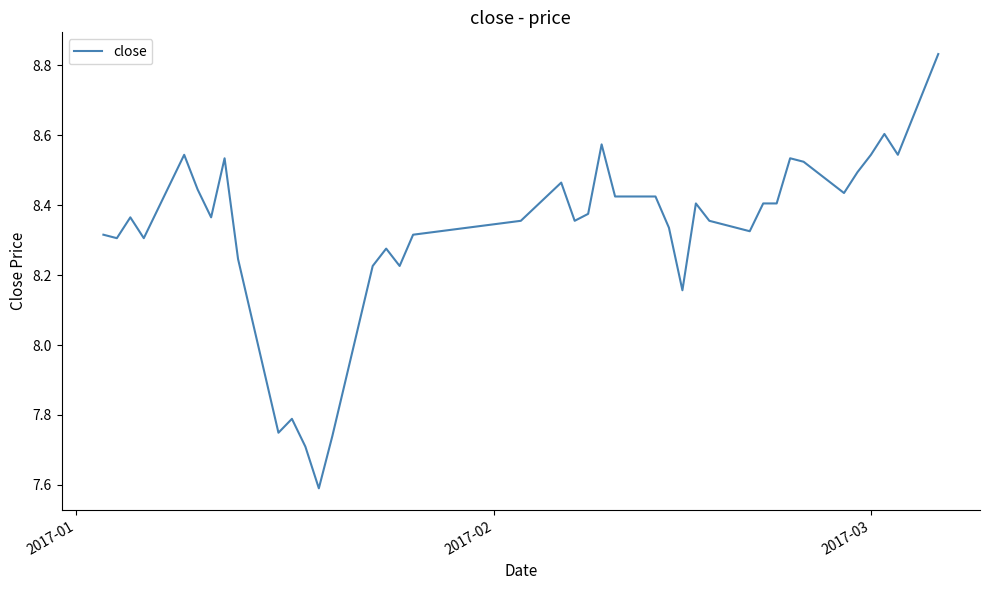

What is the difference between the maximum and minimum values?

1.2